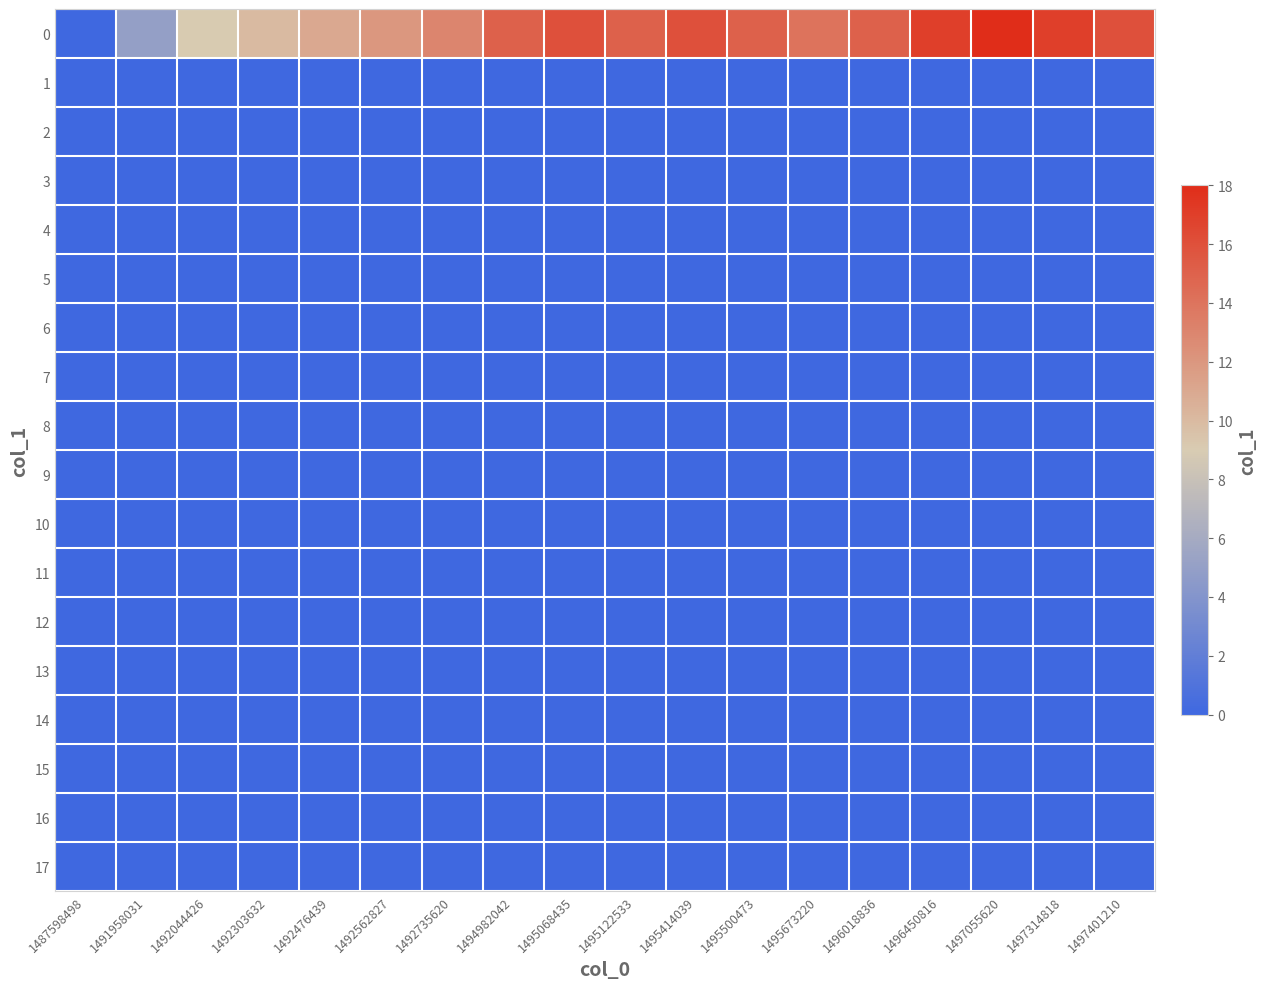

Reading right to left, what are all the values shown in this chart?

0: 1497401210=16	1497314818=17	1497055620=18	1496450816=17	1496018836=15	1495673220=14	1495500473=15	1495414039=16	1495122533=15	1495068435=16	1494982042=15	1492735620=13	1492562827=12	1492476439=11	1492303632=10	1492044426=9	1491958031=5	1487598498=0
1: 1497401210=0	1497314818=0	1497055620=0	1496450816=0	1496018836=0	1495673220=0	1495500473=0	1495414039=0	1495122533=0	1495068435=0	1494982042=0	1492735620=0	1492562827=0	1492476439=0	1492303632=0	1492044426=0	1491958031=0	1487598498=0
2: 1497401210=0	1497314818=0	1497055620=0	1496450816=0	1496018836=0	1495673220=0	1495500473=0	1495414039=0	1495122533=0	1495068435=0	1494982042=0	1492735620=0	1492562827=0	1492476439=0	1492303632=0	1492044426=0	1491958031=0	1487598498=0
3: 1497401210=0	1497314818=0	1497055620=0	1496450816=0	1496018836=0	1495673220=0	1495500473=0	1495414039=0	1495122533=0	1495068435=0	1494982042=0	1492735620=0	1492562827=0	1492476439=0	1492303632=0	1492044426=0	1491958031=0	1487598498=0
4: 1497401210=0	1497314818=0	1497055620=0	1496450816=0	1496018836=0	1495673220=0	1495500473=0	1495414039=0	1495122533=0	1495068435=0	1494982042=0	1492735620=0	1492562827=0	1492476439=0	1492303632=0	1492044426=0	1491958031=0	1487598498=0
5: 1497401210=0	1497314818=0	1497055620=0	1496450816=0	1496018836=0	1495673220=0	1495500473=0	1495414039=0	1495122533=0	1495068435=0	1494982042=0	1492735620=0	1492562827=0	1492476439=0	1492303632=0	1492044426=0	1491958031=0	1487598498=0
6: 1497401210=0	1497314818=0	1497055620=0	1496450816=0	1496018836=0	1495673220=0	1495500473=0	1495414039=0	1495122533=0	1495068435=0	1494982042=0	1492735620=0	1492562827=0	1492476439=0	1492303632=0	1492044426=0	1491958031=0	1487598498=0
7: 1497401210=0	1497314818=0	1497055620=0	1496450816=0	1496018836=0	1495673220=0	1495500473=0	1495414039=0	1495122533=0	1495068435=0	1494982042=0	1492735620=0	1492562827=0	1492476439=0	1492303632=0	1492044426=0	1491958031=0	1487598498=0
8: 1497401210=0	1497314818=0	1497055620=0	1496450816=0	1496018836=0	1495673220=0	1495500473=0	1495414039=0	1495122533=0	1495068435=0	1494982042=0	1492735620=0	1492562827=0	1492476439=0	1492303632=0	1492044426=0	1491958031=0	1487598498=0
9: 1497401210=0	1497314818=0	1497055620=0	1496450816=0	1496018836=0	1495673220=0	1495500473=0	1495414039=0	1495122533=0	1495068435=0	1494982042=0	1492735620=0	1492562827=0	1492476439=0	1492303632=0	1492044426=0	1491958031=0	1487598498=0
10: 1497401210=0	1497314818=0	1497055620=0	1496450816=0	1496018836=0	1495673220=0	1495500473=0	1495414039=0	1495122533=0	1495068435=0	1494982042=0	1492735620=0	1492562827=0	1492476439=0	1492303632=0	1492044426=0	1491958031=0	1487598498=0
11: 1497401210=0	1497314818=0	1497055620=0	1496450816=0	1496018836=0	1495673220=0	1495500473=0	1495414039=0	1495122533=0	1495068435=0	1494982042=0	1492735620=0	1492562827=0	1492476439=0	1492303632=0	1492044426=0	1491958031=0	1487598498=0
12: 1497401210=0	1497314818=0	1497055620=0	1496450816=0	1496018836=0	1495673220=0	1495500473=0	1495414039=0	1495122533=0	1495068435=0	1494982042=0	1492735620=0	1492562827=0	1492476439=0	1492303632=0	1492044426=0	1491958031=0	1487598498=0
13: 1497401210=0	1497314818=0	1497055620=0	1496450816=0	1496018836=0	1495673220=0	1495500473=0	1495414039=0	1495122533=0	1495068435=0	1494982042=0	1492735620=0	1492562827=0	1492476439=0	1492303632=0	1492044426=0	1491958031=0	1487598498=0
14: 1497401210=0	1497314818=0	1497055620=0	1496450816=0	1496018836=0	1495673220=0	1495500473=0	1495414039=0	1495122533=0	1495068435=0	1494982042=0	1492735620=0	1492562827=0	1492476439=0	1492303632=0	1492044426=0	1491958031=0	1487598498=0
15: 1497401210=0	1497314818=0	1497055620=0	1496450816=0	1496018836=0	1495673220=0	1495500473=0	1495414039=0	1495122533=0	1495068435=0	1494982042=0	1492735620=0	1492562827=0	1492476439=0	1492303632=0	1492044426=0	1491958031=0	1487598498=0
16: 1497401210=0	1497314818=0	1497055620=0	1496450816=0	1496018836=0	1495673220=0	1495500473=0	1495414039=0	1495122533=0	1495068435=0	1494982042=0	1492735620=0	1492562827=0	1492476439=0	1492303632=0	1492044426=0	1491958031=0	1487598498=0
17: 1497401210=0	1497314818=0	1497055620=0	1496450816=0	1496018836=0	1495673220=0	1495500473=0	1495414039=0	1495122533=0	1495068435=0	1494982042=0	1492735620=0	1492562827=0	1492476439=0	1492303632=0	1492044426=0	1491958031=0	1487598498=0